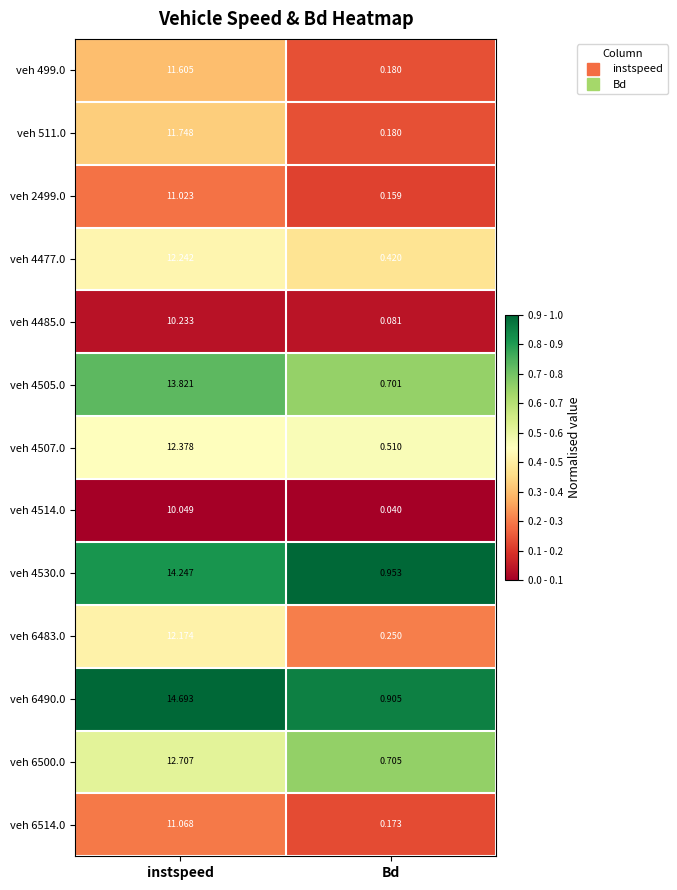

How many categories are shown in the chart?

2